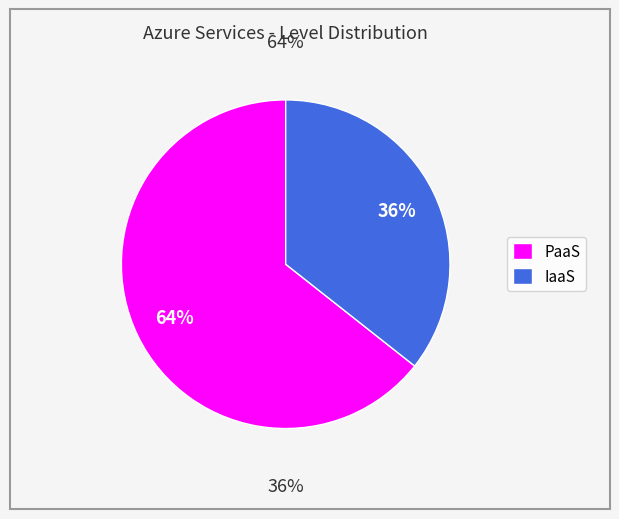

Does any single category account for the majority?

Yes